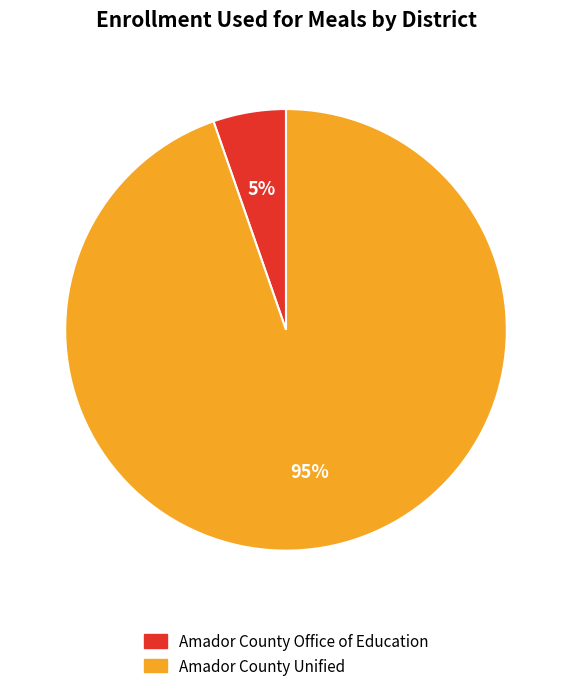

To the nearest percent, what percentage of the pie is Amador County Unified?

95%